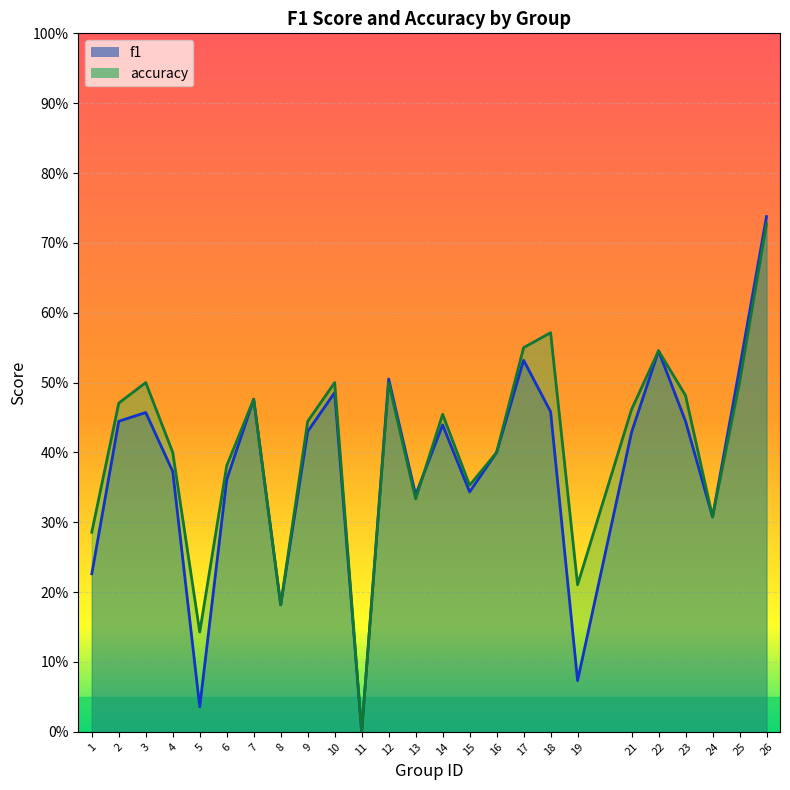

The value of accuracy at 14 is 0.5. True or false?

True